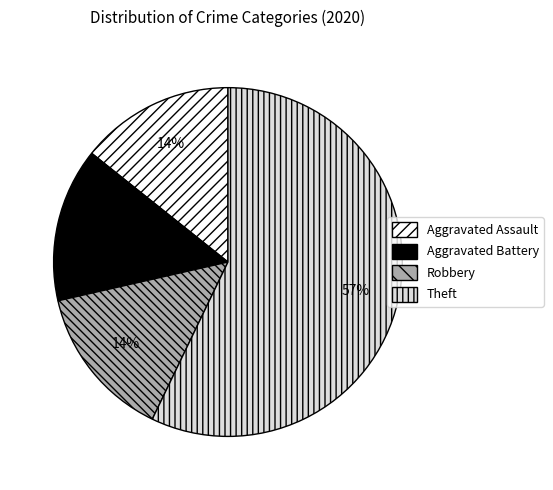

Between Aggravated Battery and Theft, which is larger?

Theft